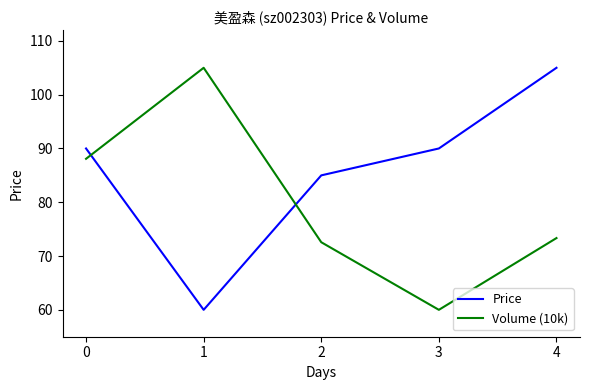

What is the highest value of the Volume (10k) series?

105.0